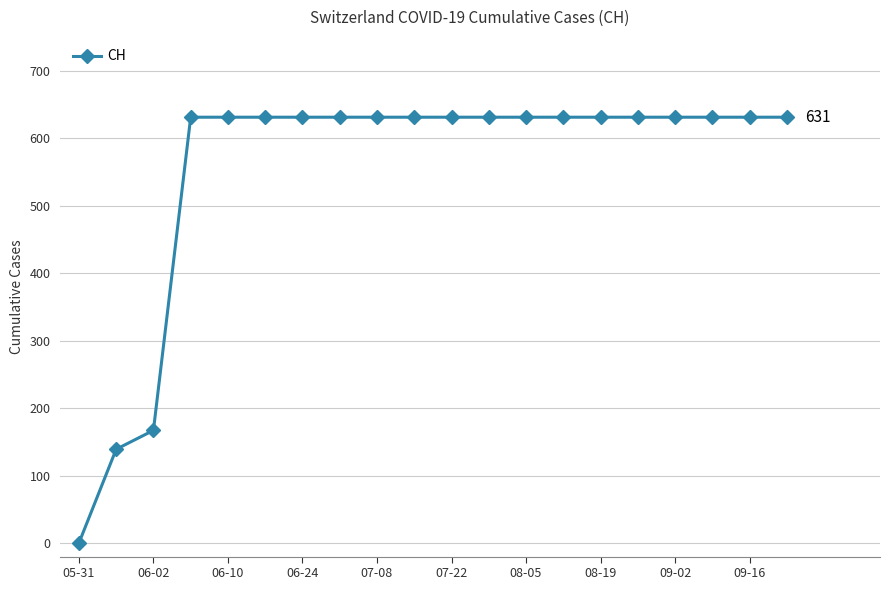

Reading left to right, transcribe all the data shown in this chart.

0	139	167	631	631	631	631	631	631	631	631	631	631	631	631	631	631	631	631	631